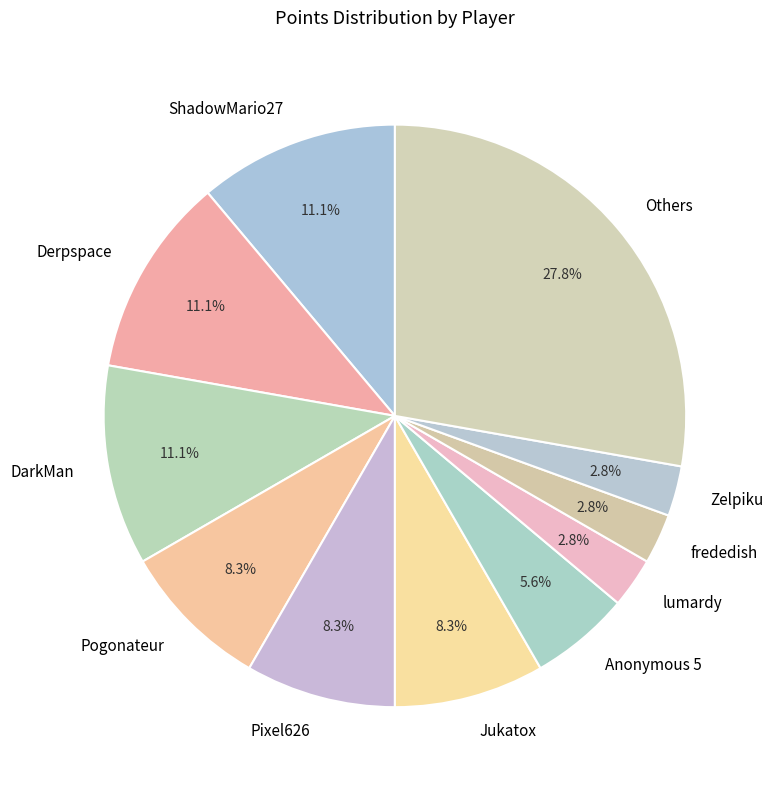

How many segments does this pie chart have?

11